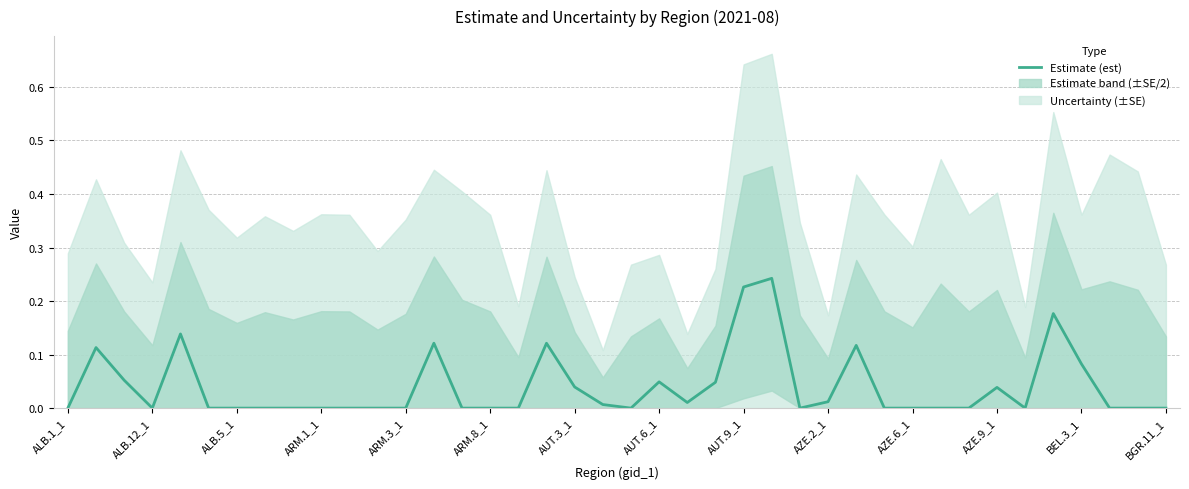

What is the greatest value displayed?

0.2